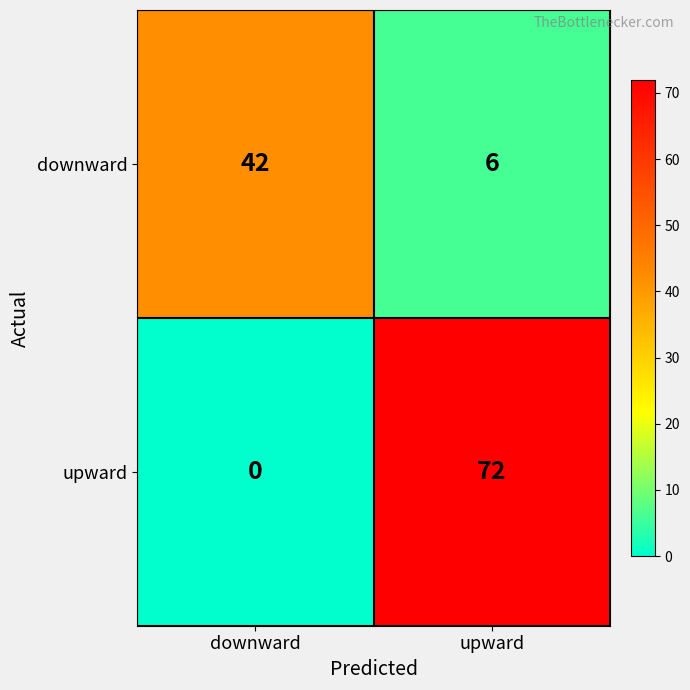

How many categories are shown in the chart?

2